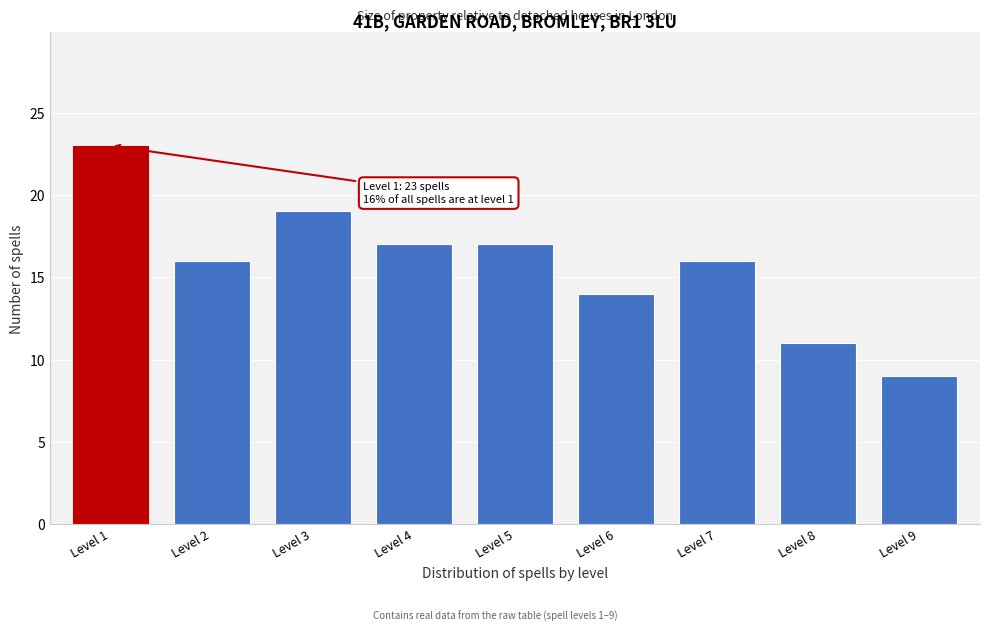

Reading right to left, extract all data points from this chart.

Level 9=9	Level 8=11	Level 7=16	Level 6=14	Level 5=17	Level 4=17	Level 3=19	Level 2=16	Level 1=23